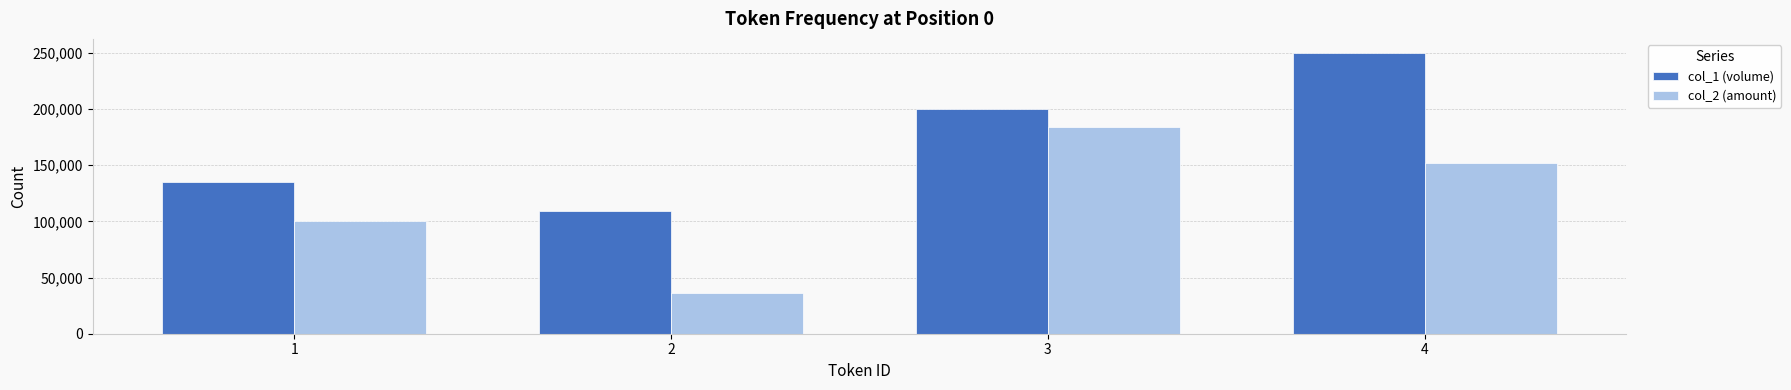

What is the difference between the highest and lowest values at 1?

35050